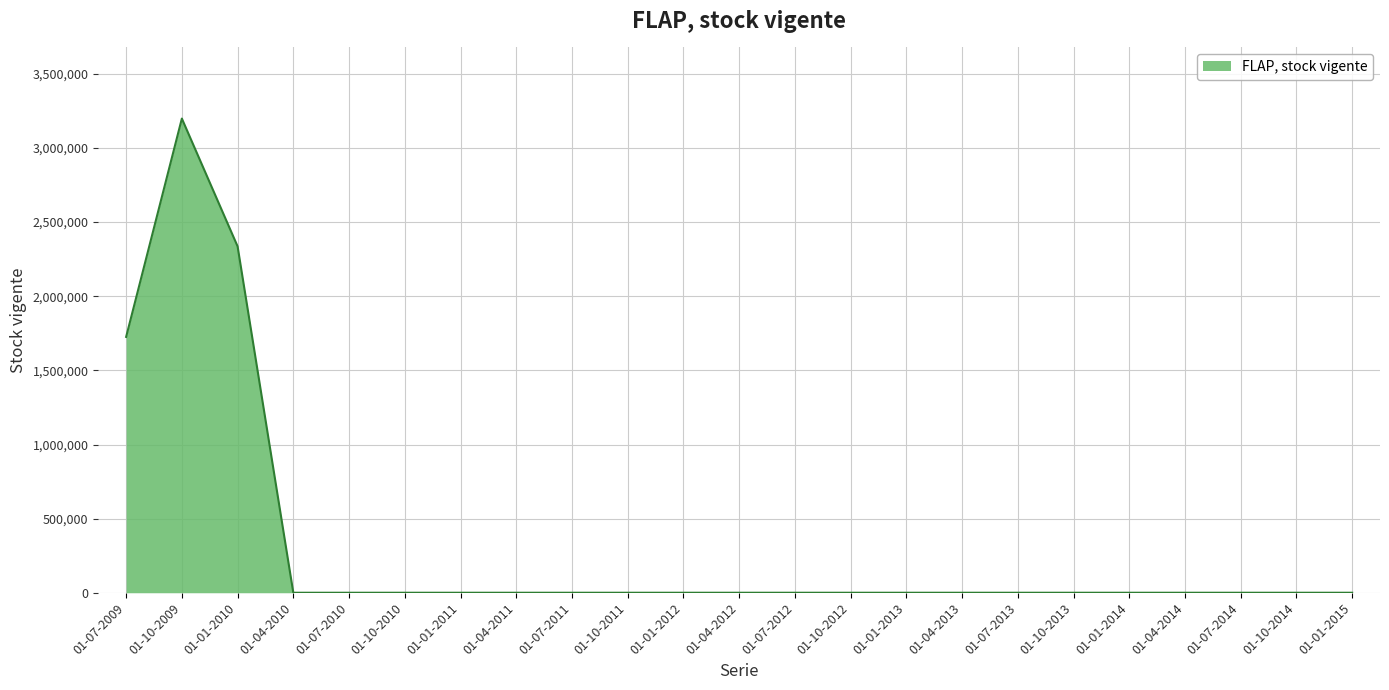

Does the chart display data point markers on the line(s)?

No